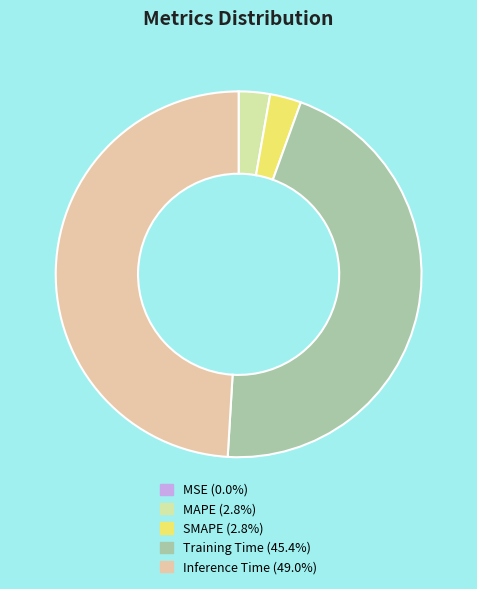

Which category has the smallest portion of the pie?

MSE